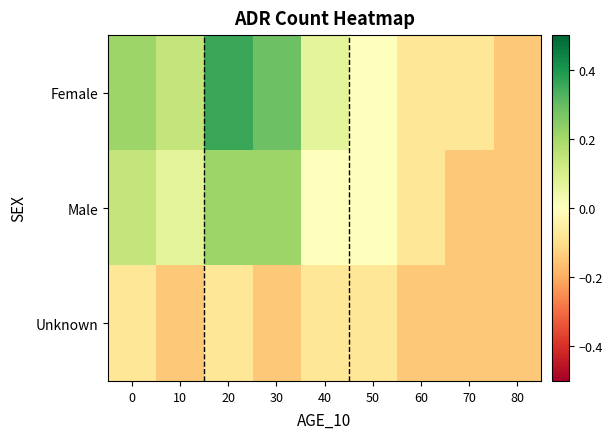

List the series in order of their overall mean, highest first.

Female, Male, Unknown